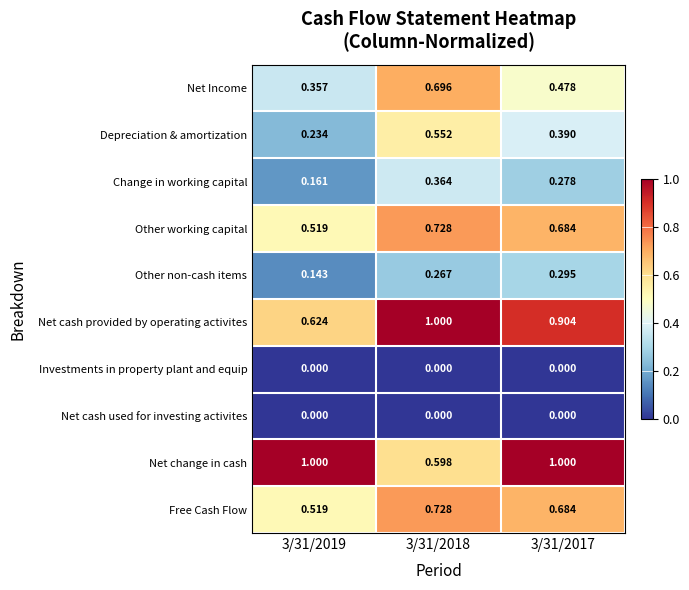

Between 3/31/2018 and 3/31/2017, which series saw the biggest shift?

Net change in cash